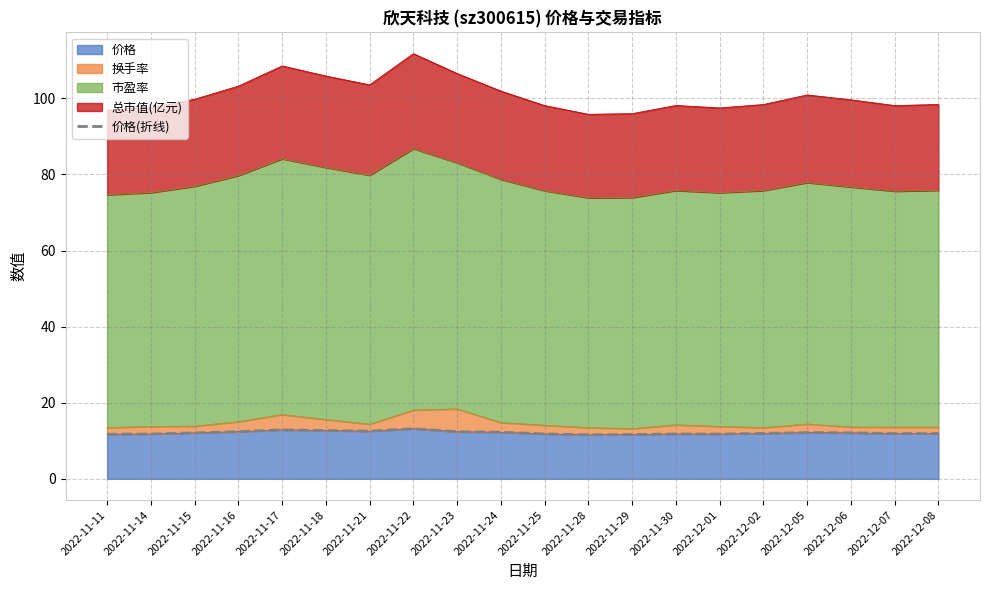

List the labels in order of value, smallest first.

2022-11-28, 2022-11-29, 2022-11-11, 2022-12-01, 2022-11-14, 2022-11-30, 2022-11-25, 2022-12-07, 2022-12-08, 2022-12-02, 2022-11-15, 2022-12-06, 2022-12-05, 2022-11-24, 2022-11-23, 2022-11-16, 2022-11-21, 2022-11-18, 2022-11-17, 2022-11-22